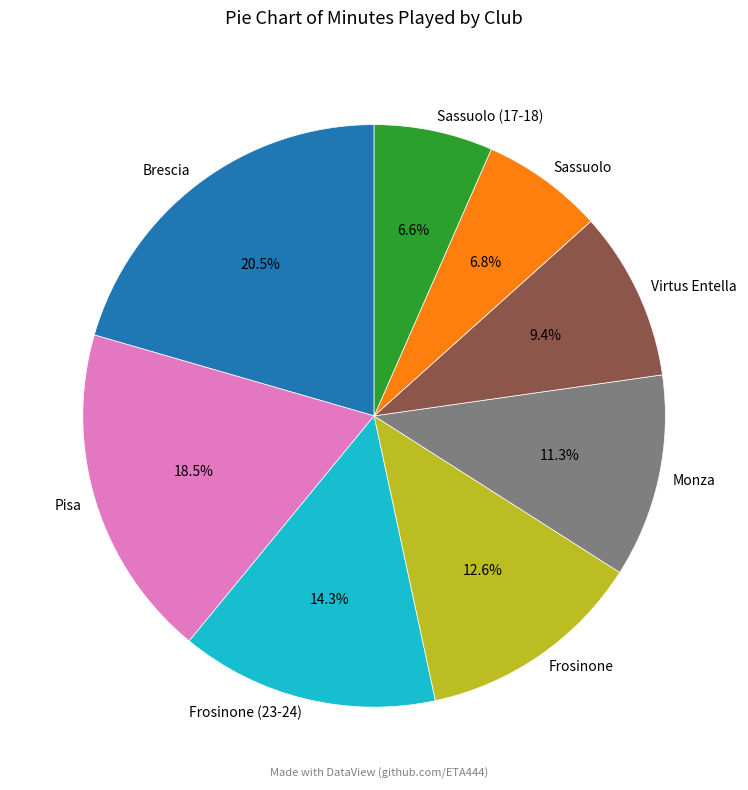

What portion of the pie excludes Sassuolo (17-18)?

93.4%